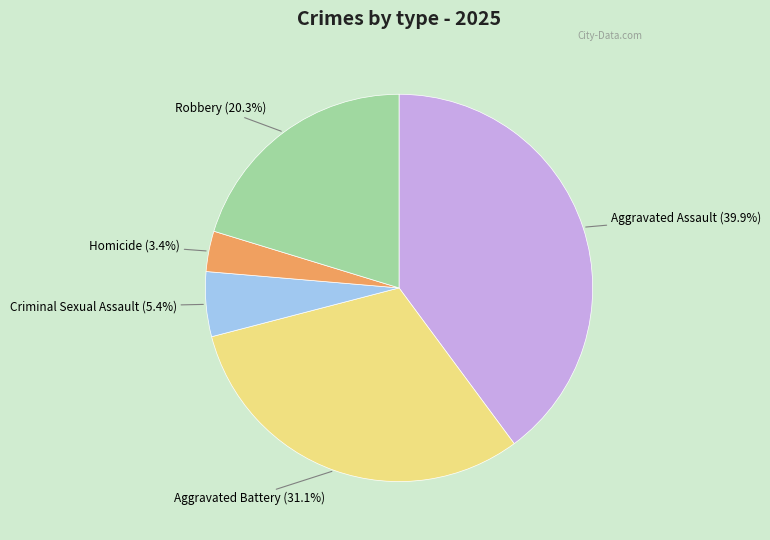

How many segments does this pie chart have?

5